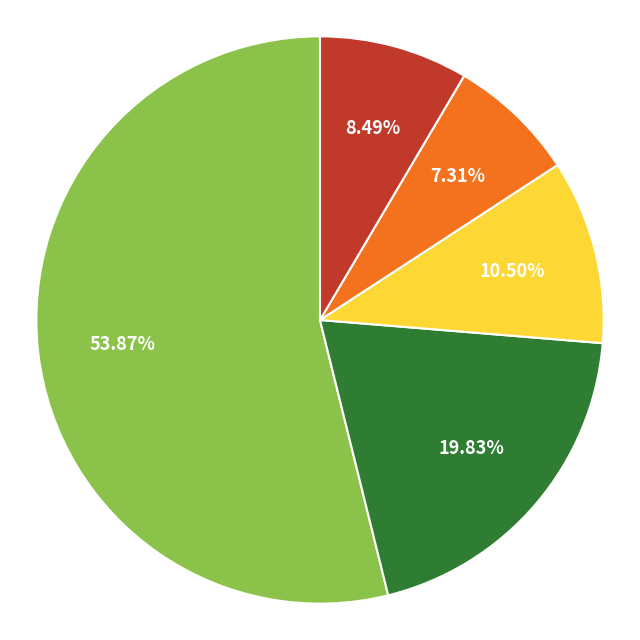

Does any single category account for the majority?

Yes